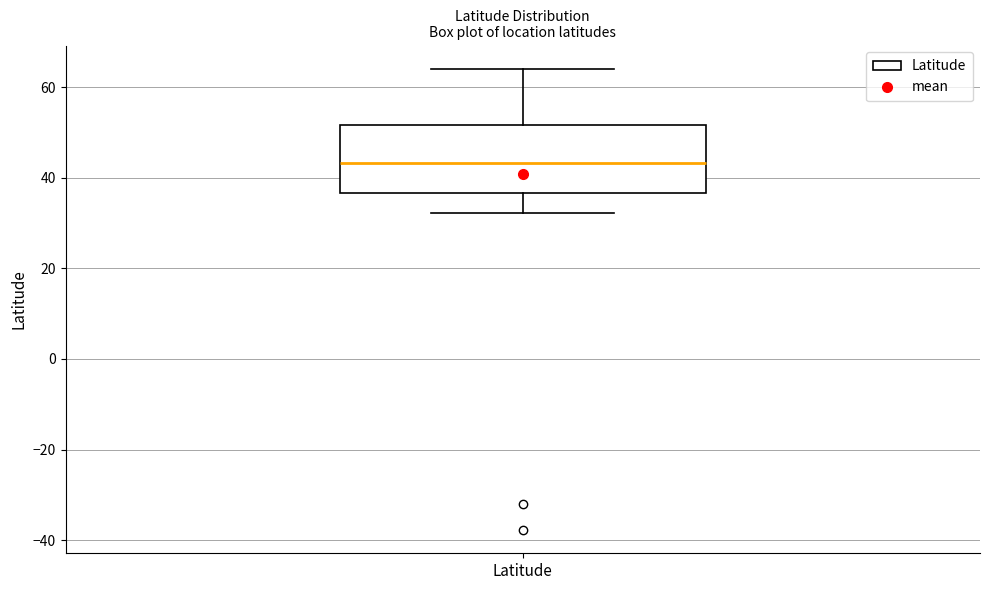

Transcribe this box plot: give where the median line is, the range the box spans, and where the two whiskers end, as read against the y-axis. The values are not printed on the chart, so give them approximately, as read against the axis.

median 44, box 36 to 52, whiskers 32 to 64